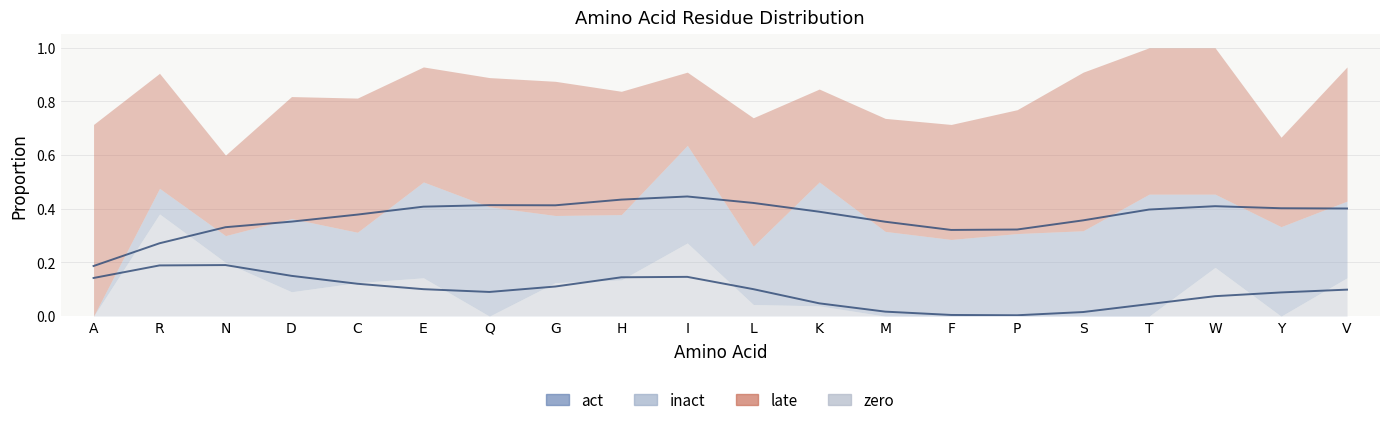

Between D and W, which series saw the biggest shift?

late